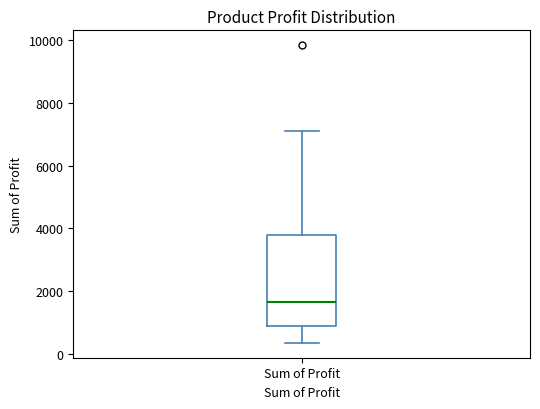

Where is the lower edge of the box for Sum of Profit on the y-axis? The values are not printed on the chart, so give them approximately, as read against the axis.

800